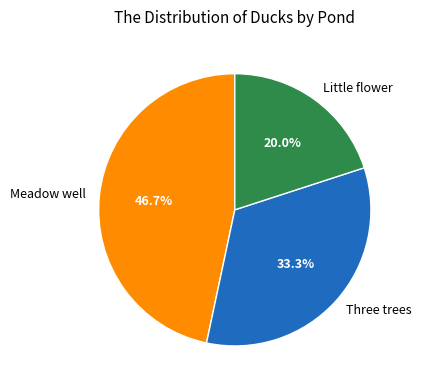

What percentage do Little flower and Three trees together represent?

53.3%